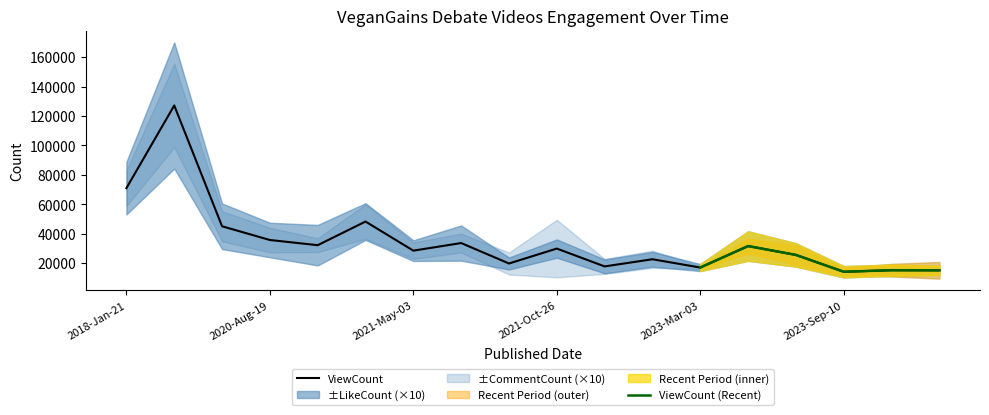

At how many categories does at least one series exceed 111863?

1